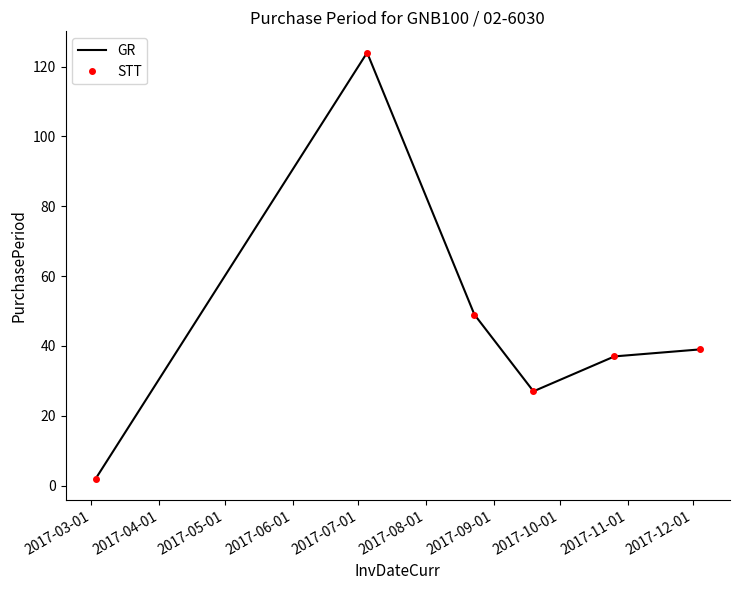

What are all the series names shown in the legend?

GR, STT